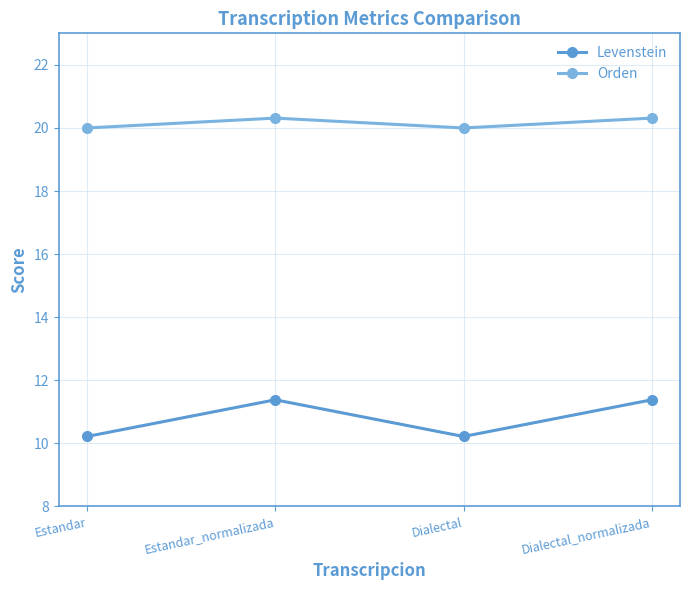

How many Levenstein values are between 10 and 11?

2